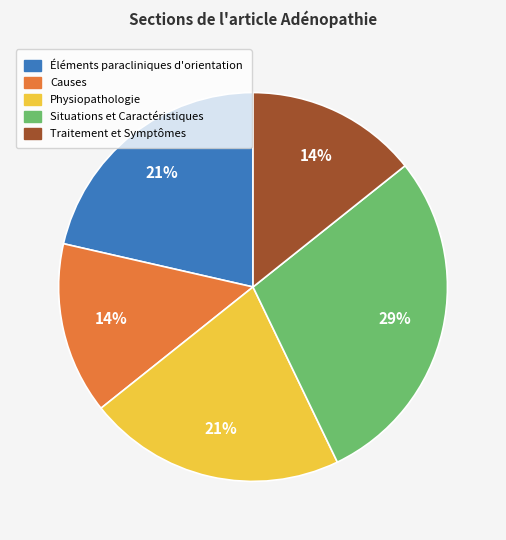

Which has a higher value, Causes or Physiopathologie?

Physiopathologie